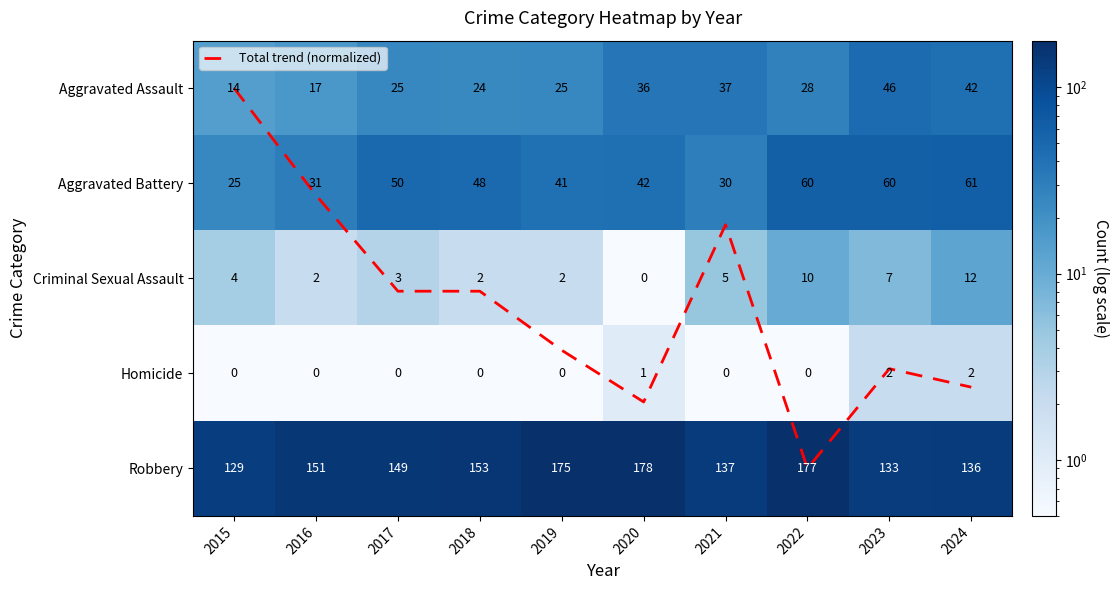

Is it true that Criminal Sexual Assault equals 17.6 at 2024?

False